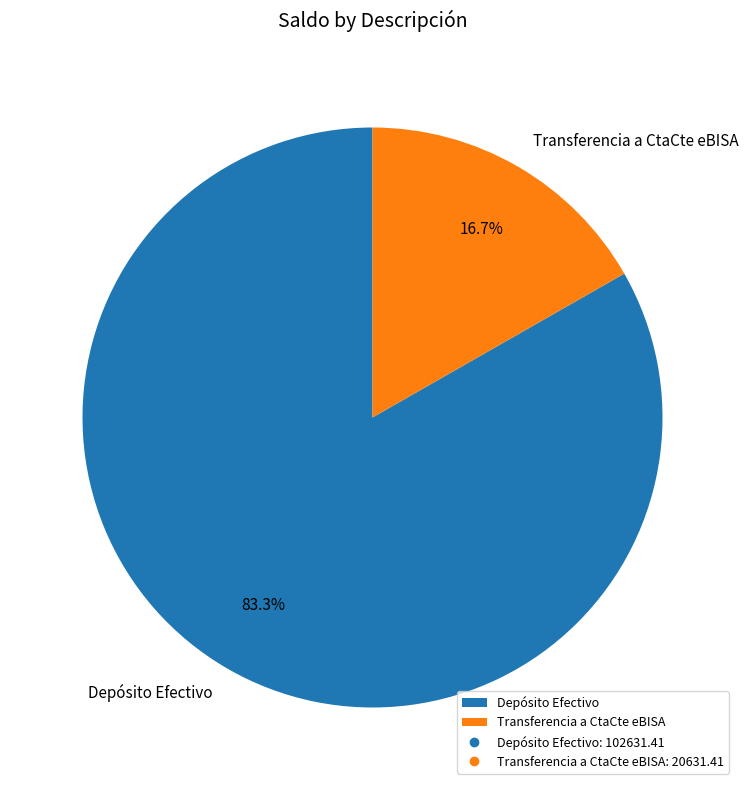

The Depósito Efectivo slice represents 72% of the pie. True or false?

False